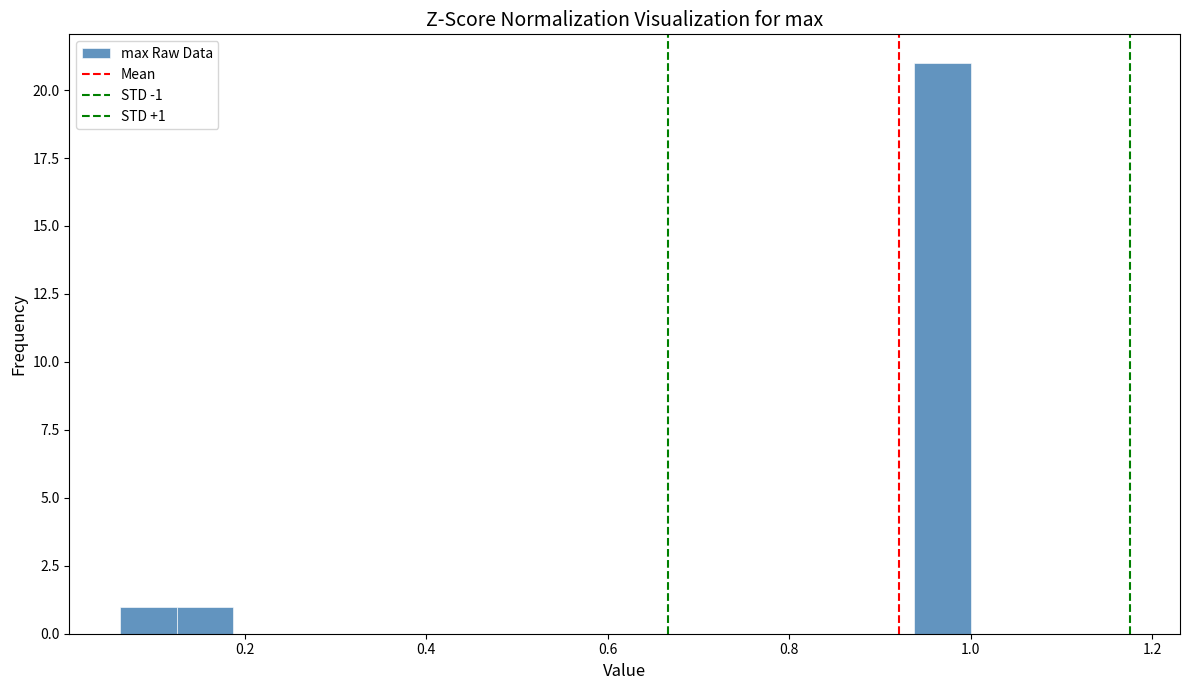

Around what value on the x-axis is the tallest bar? Give the approximate position of its centre, as read against the axis.

0.96